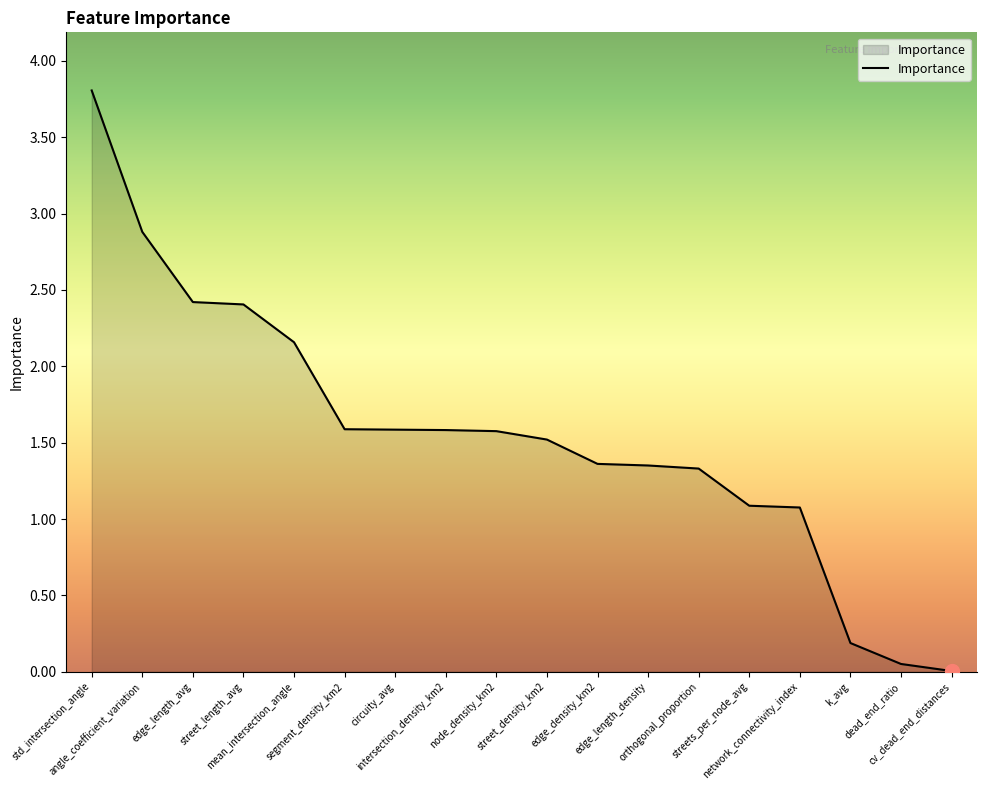

Which has a higher value, edge_density_km2 or intersection_density_km2?

intersection_density_km2